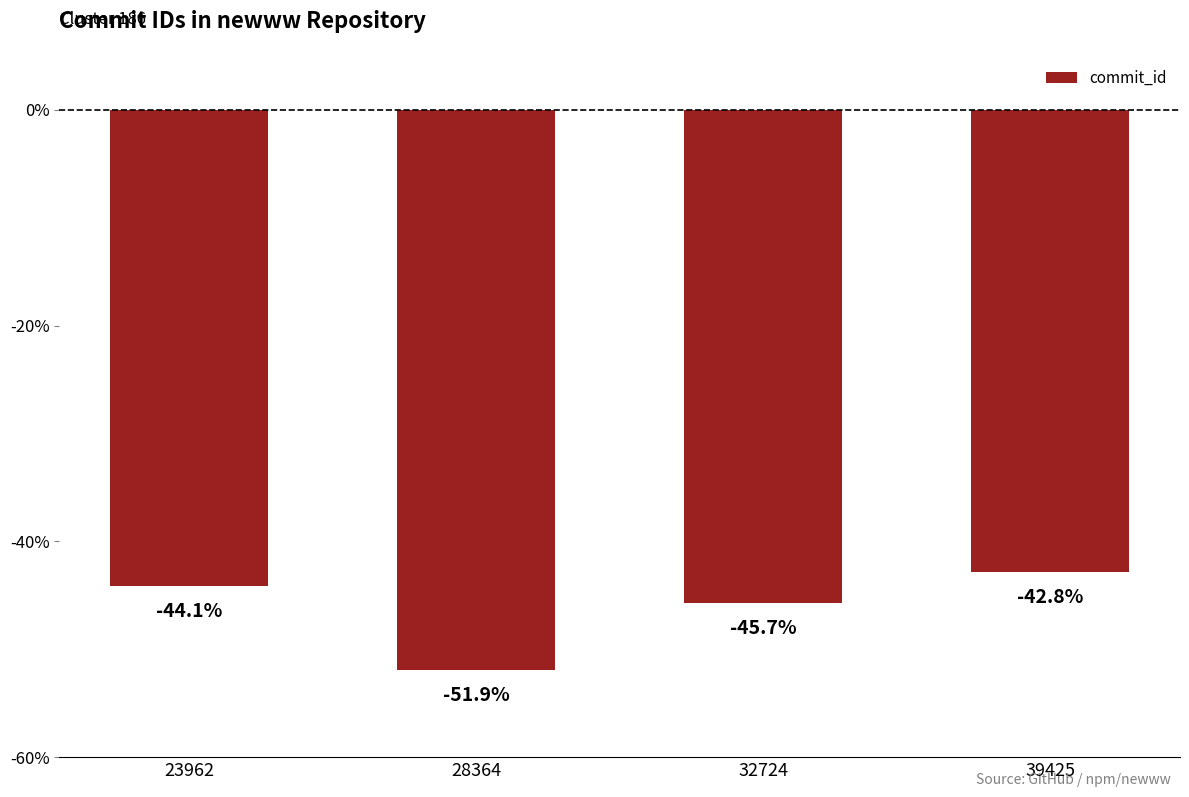

How many data points are above -44?

1